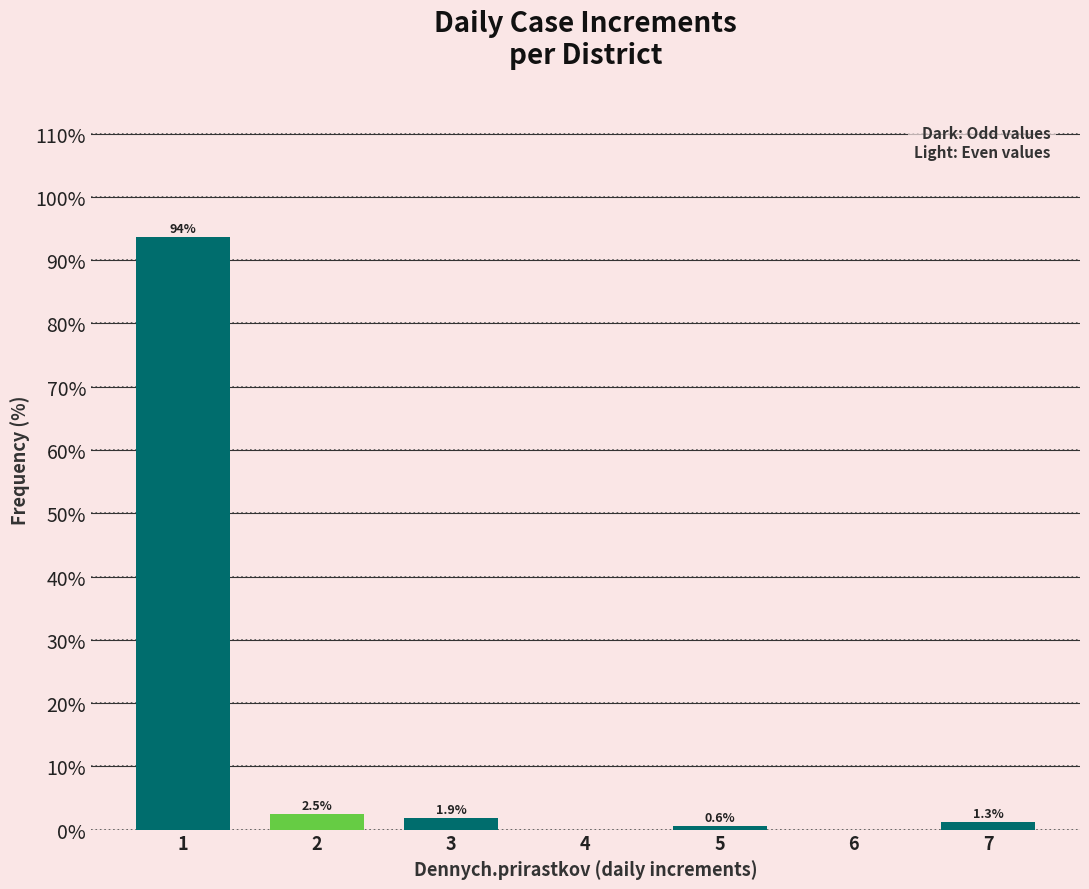

Over which range of the x-axis is the bar tallest?

0.5 to 1.5